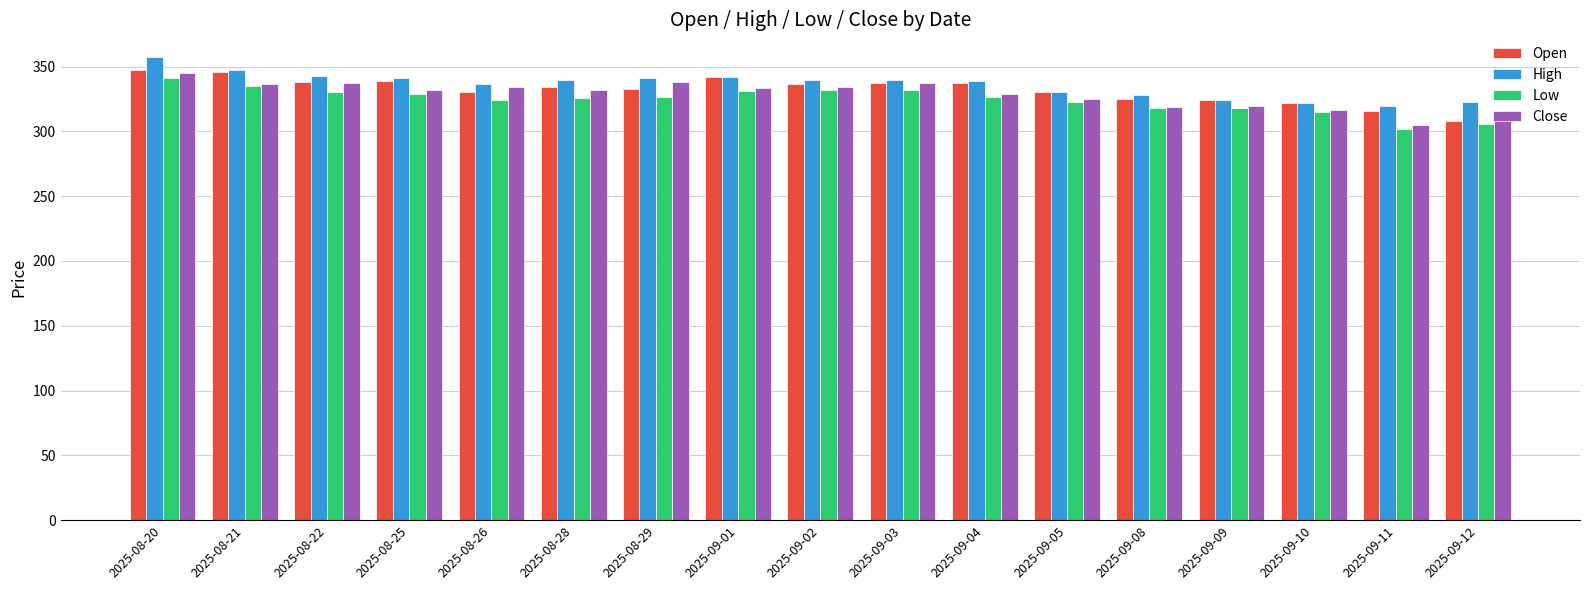

What is the difference between the maximum and minimum values in the Open series?

39.9